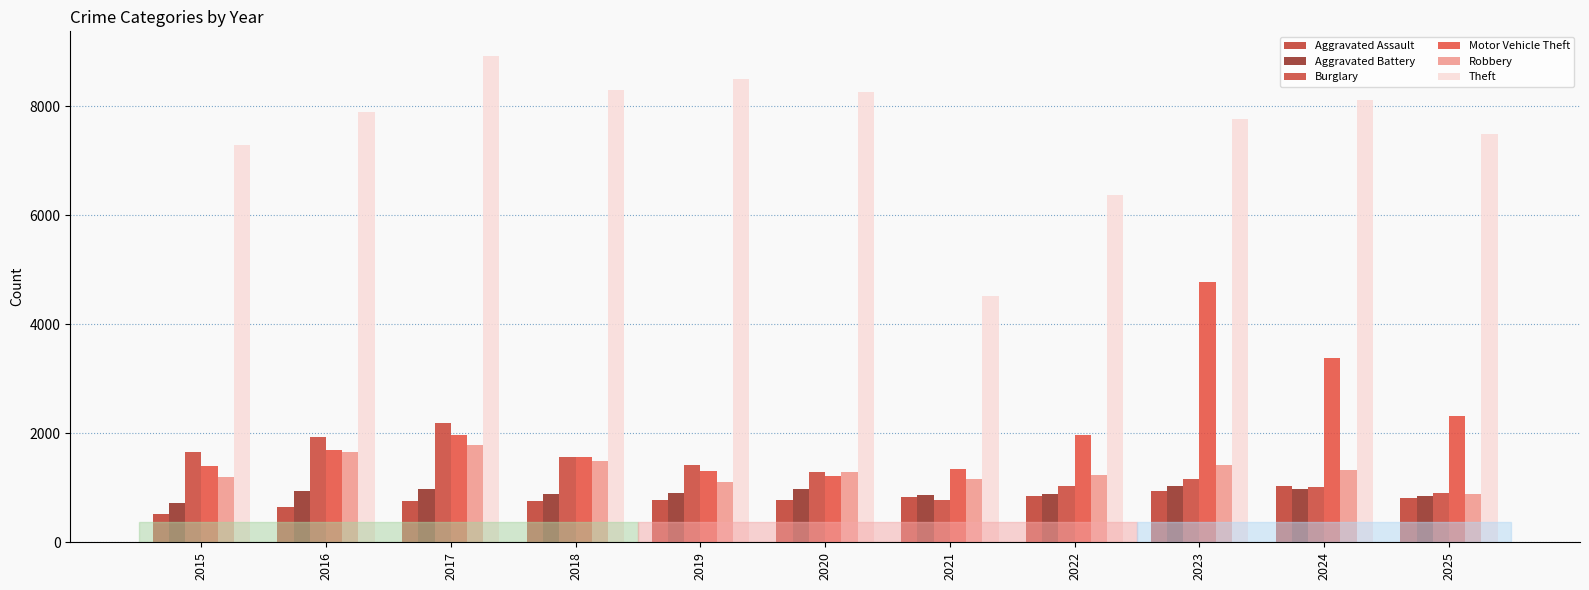

Between 2024 and 2025, which is larger?

2024